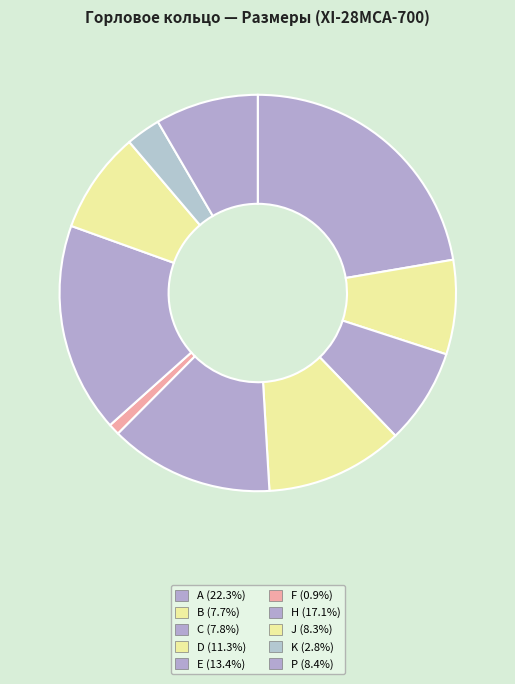

The D slice represents 11% of the pie. True or false?

True